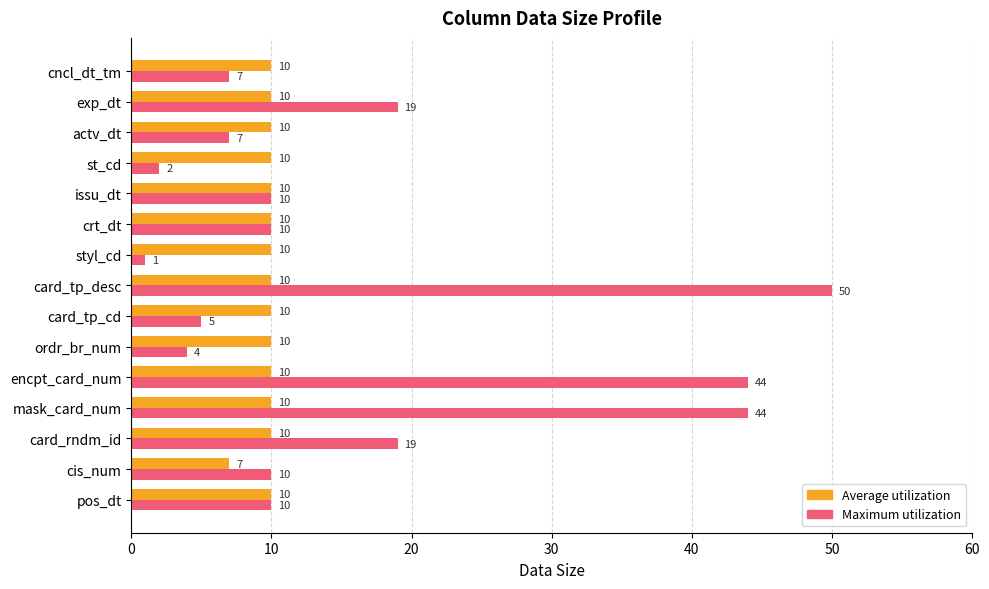

How many data points in Average utilization are less than 10?

1